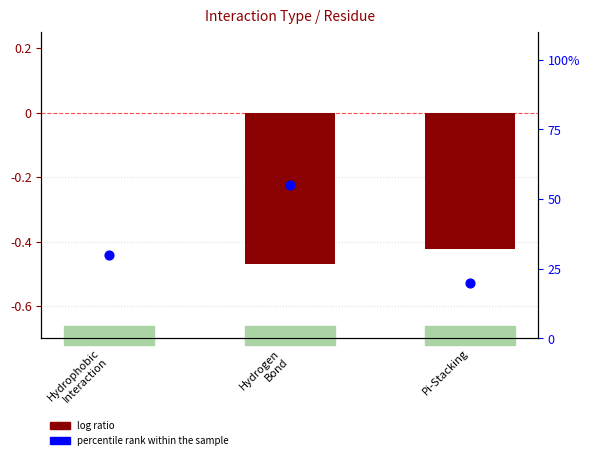

Is the value of log ratio at Pi-Stacking greater than the value of percentile rank within the sample at Pi-Stacking?

No